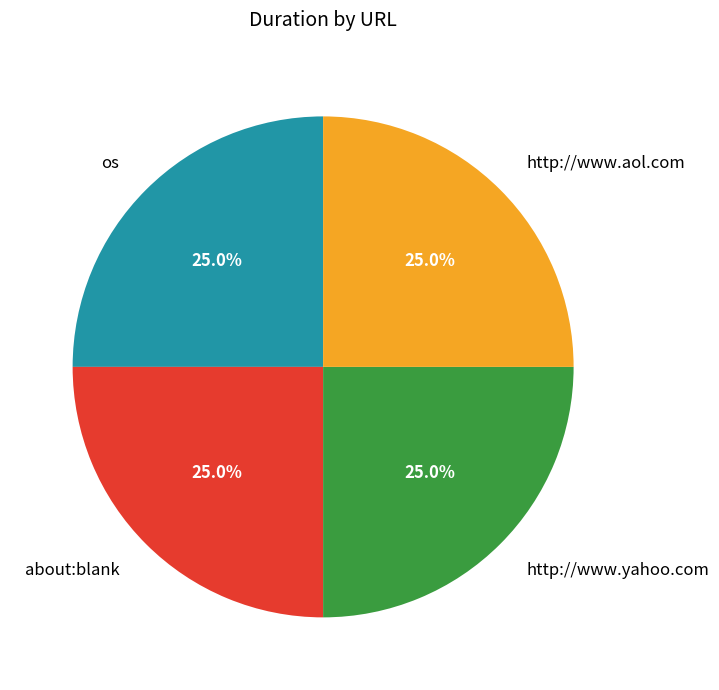

To the nearest percent, what percentage of the pie is http://www.yahoo.com?

25%